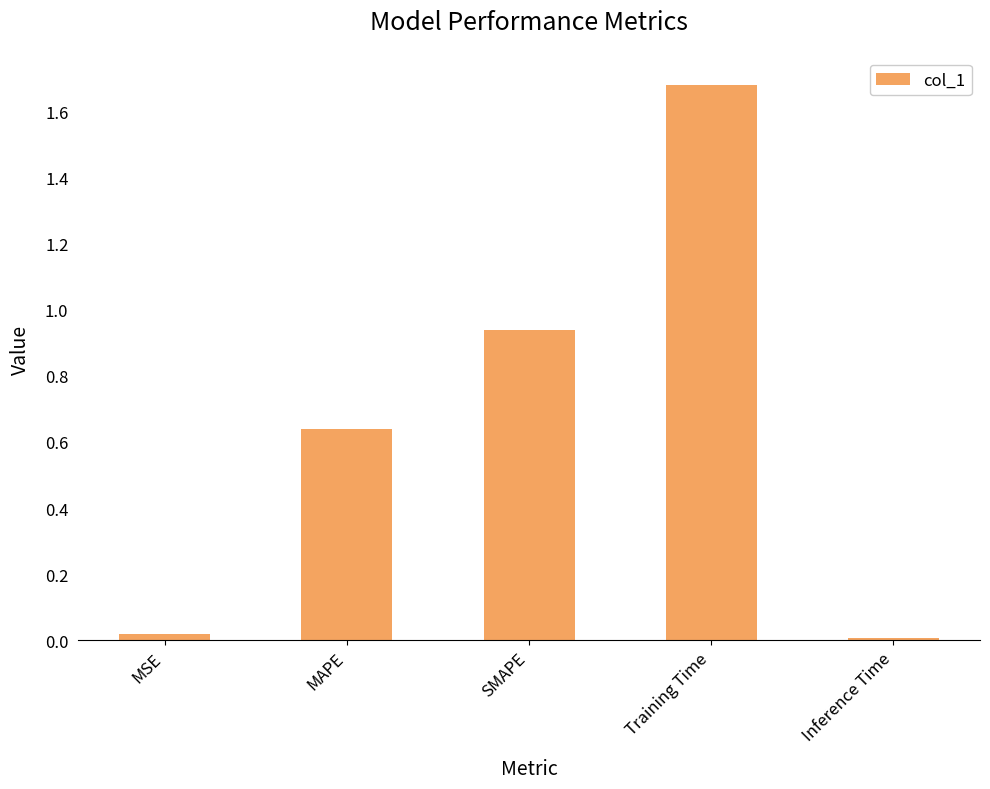

What is the label of the 2nd bar from the left?

MAPE